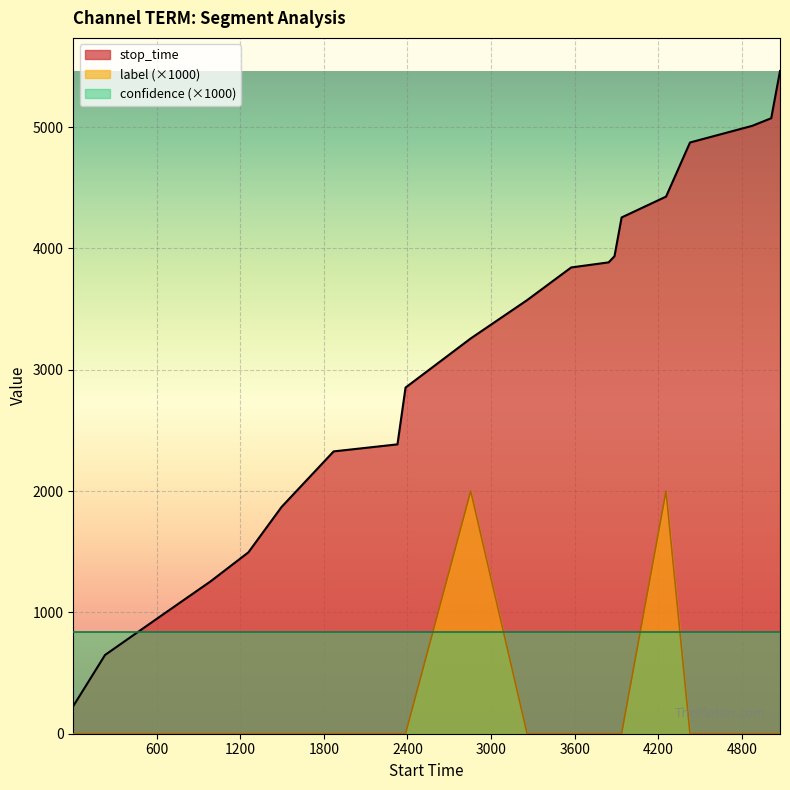

What are all the series names shown in the legend?

stop_time, label (×1000), confidence (×1000)